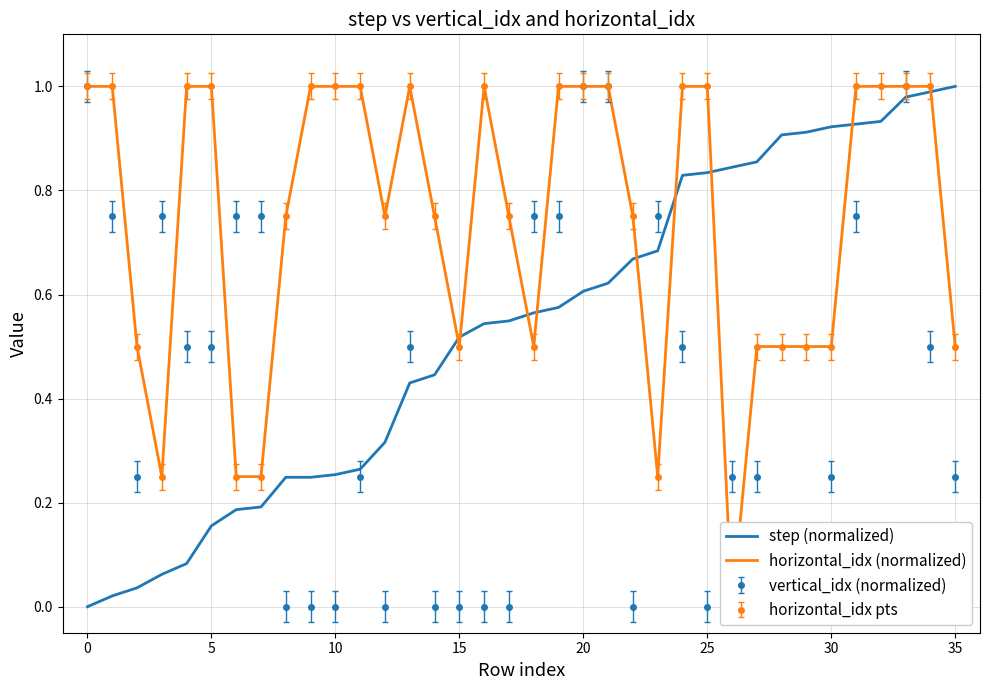

The horizontal_idx (normalized) series shows 0.3 at 11. True or false?

False